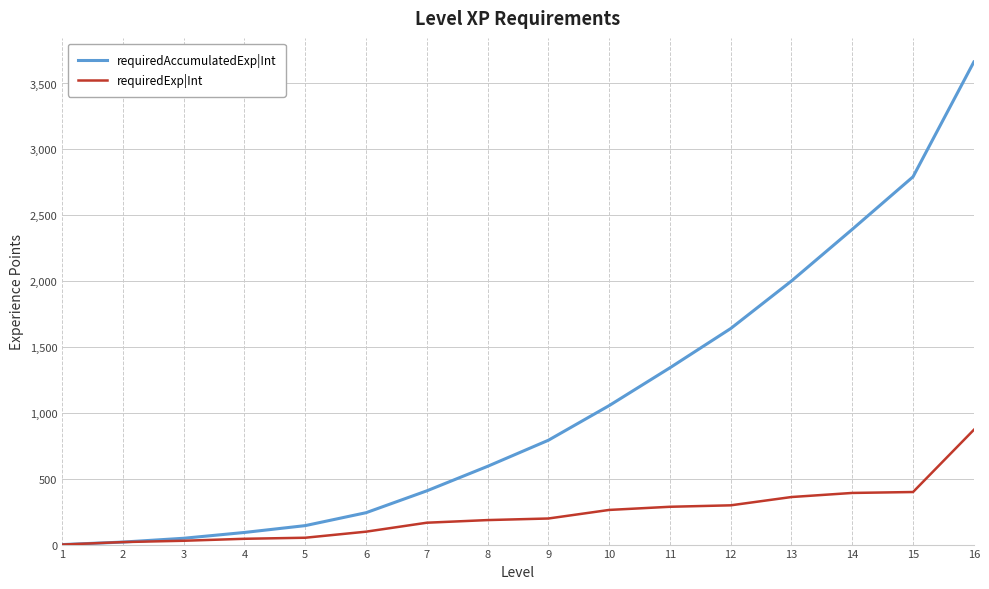

What is the average value of the requiredAccumulatedExp|Int series?

1077